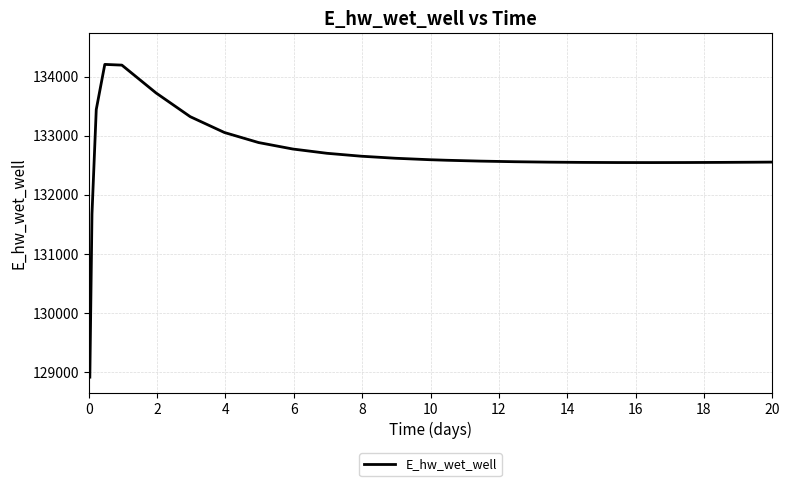

What is the smallest value displayed?

128913.1